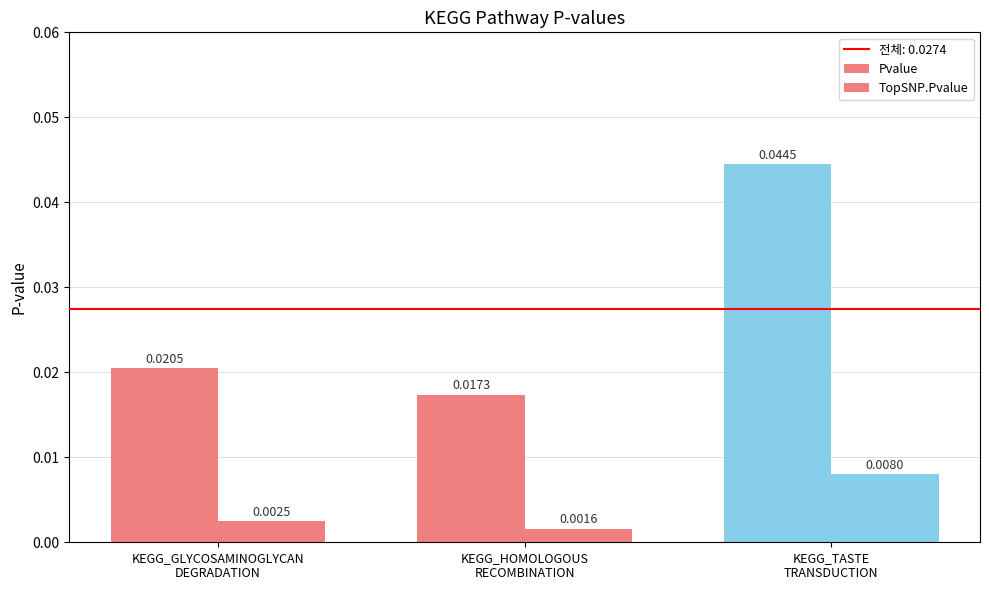

The value of TopSNP.Pvalue at KEGG_GLYCOSAMINOGLYCAN
DEGRADATION is 0.0. True or false?

False